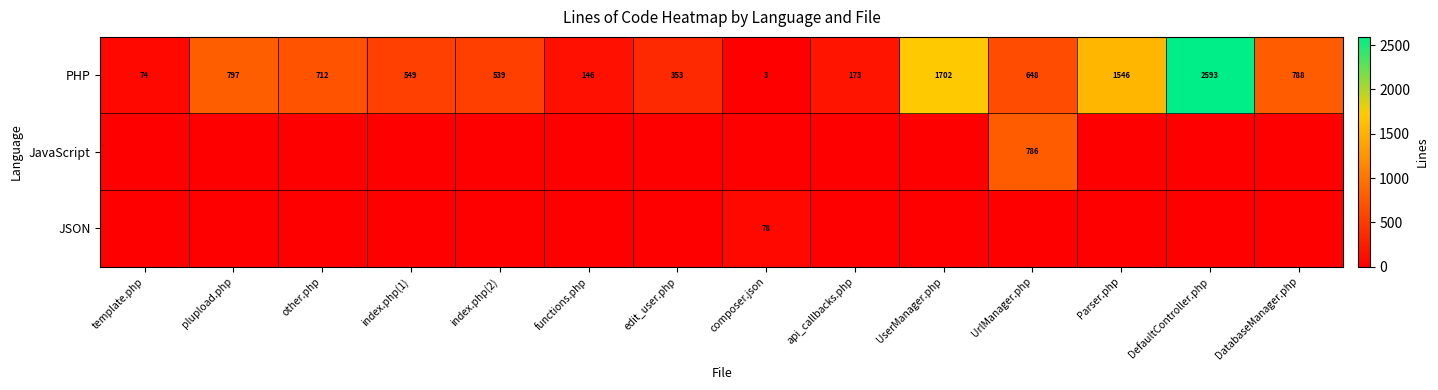

Rank the categories by PHP value from lowest to highest.

composer.json, template.php, functions.php, api_callbacks.php, edit_user.php, index.php(2), index.php(1), UrlManager.php, other.php, DatabaseManager.php, plupload.php, Parser.php, UserManager.php, DefaultController.php